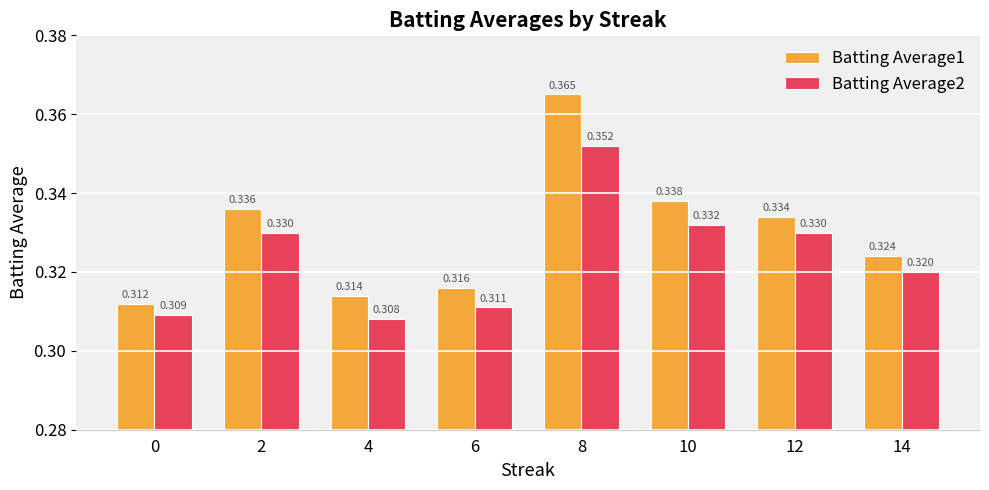

Is the value of Batting Average2 at 12 greater than the value of Batting Average1 at 0?

Yes